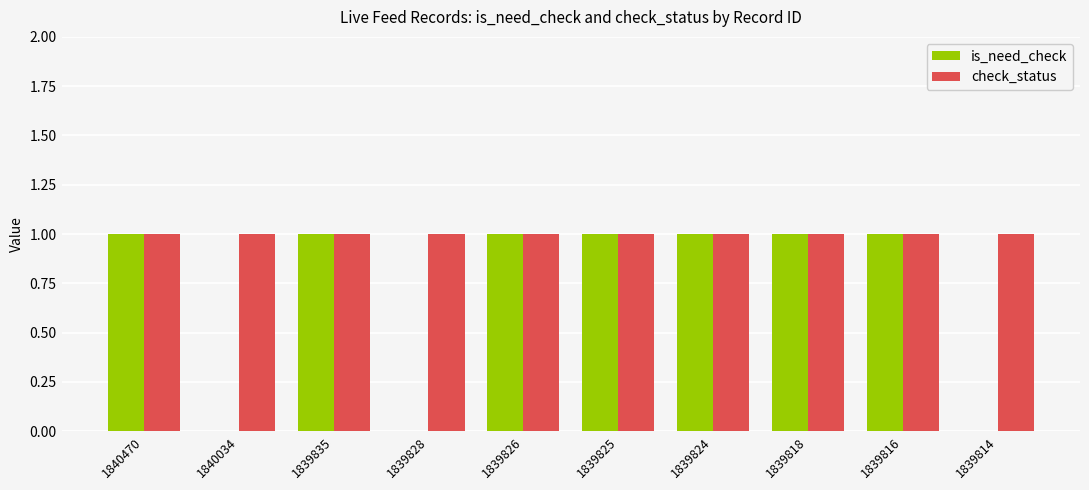

What is the total value across all series at 1839828?

1